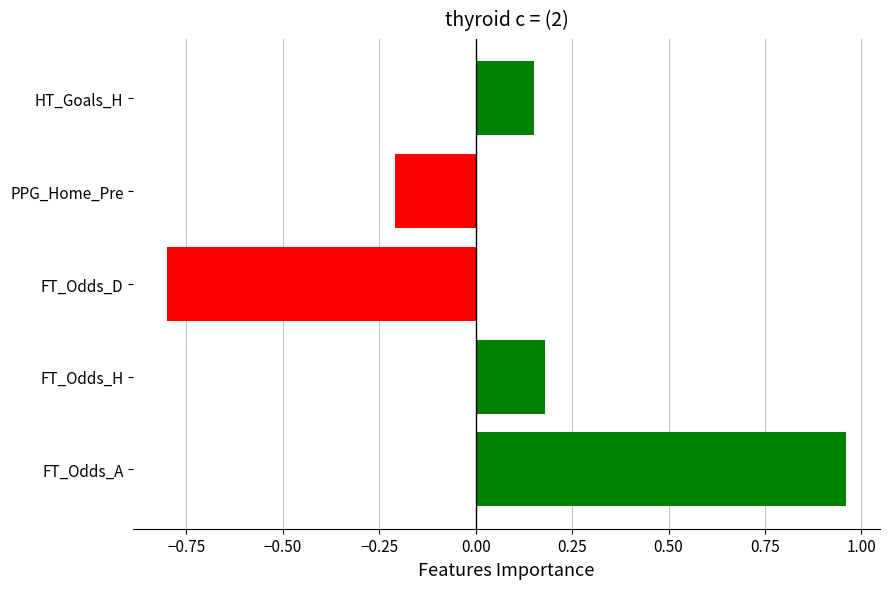

Which category has the highest value across all series?

FT_Odds_A